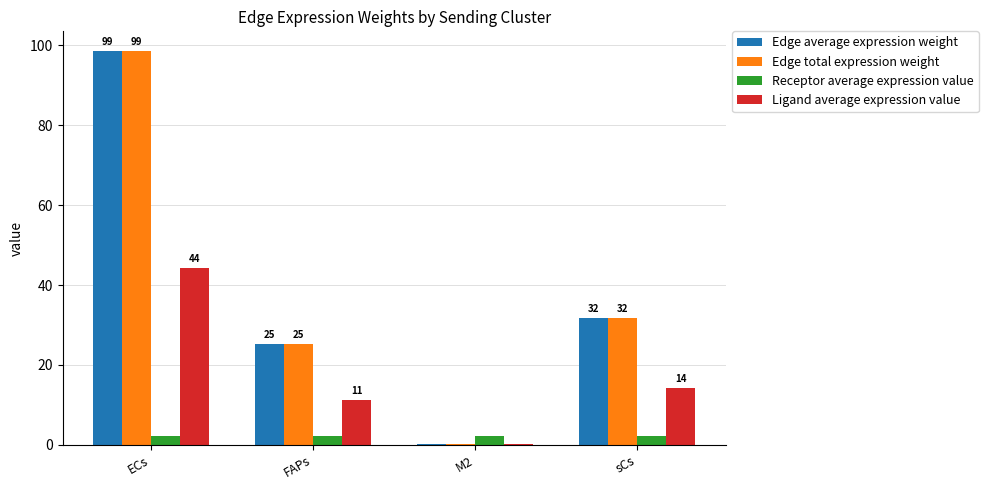

What are all the series names shown in the legend?

Edge average expression weight, Edge total expression weight, Receptor average expression value, Ligand average expression value